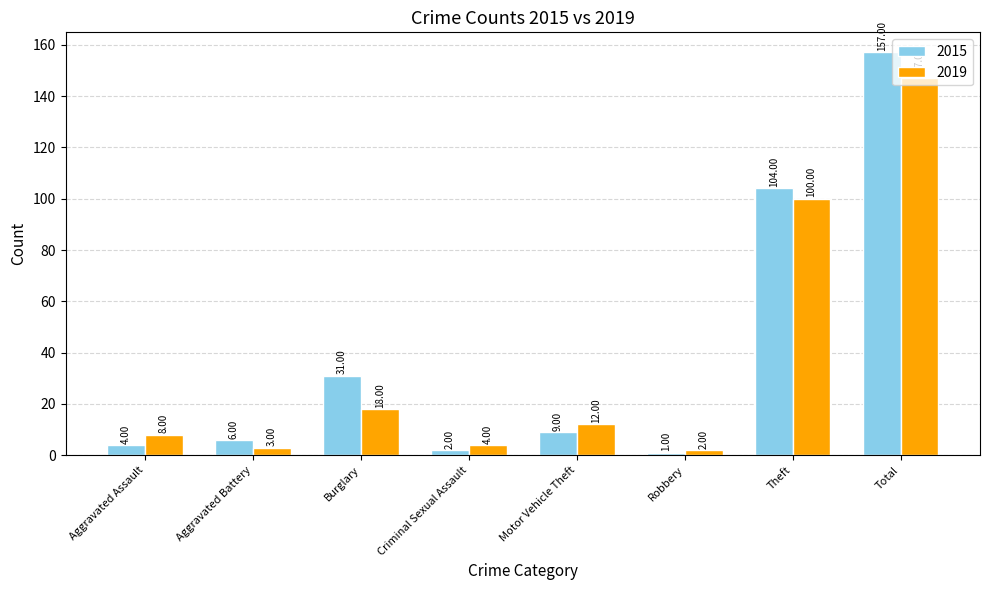

Are the bars horizontal?

No